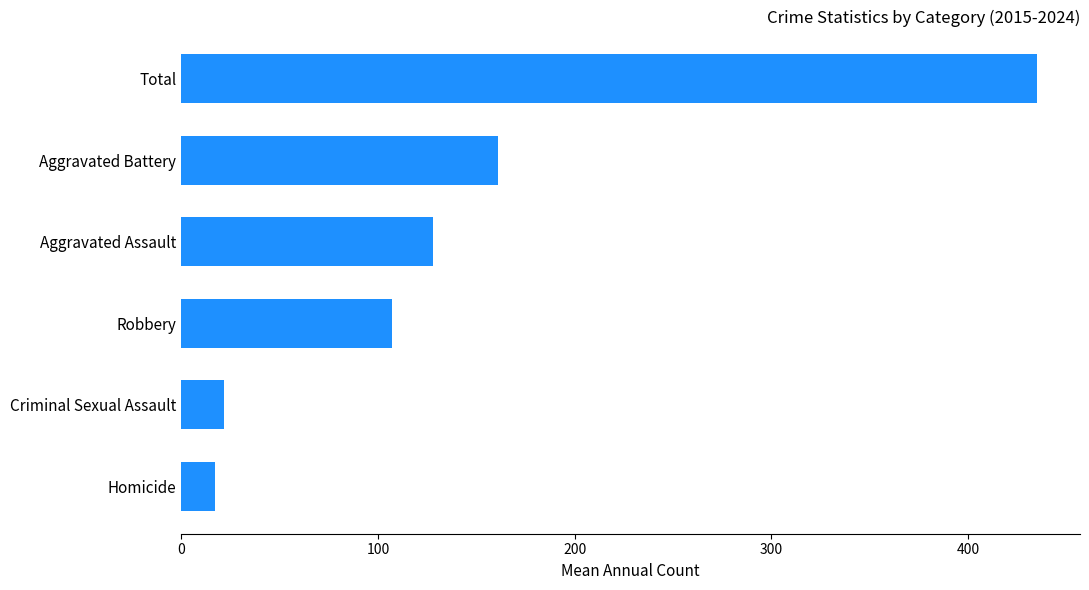

Which has a higher value, Robbery or Criminal Sexual Assault?

Robbery